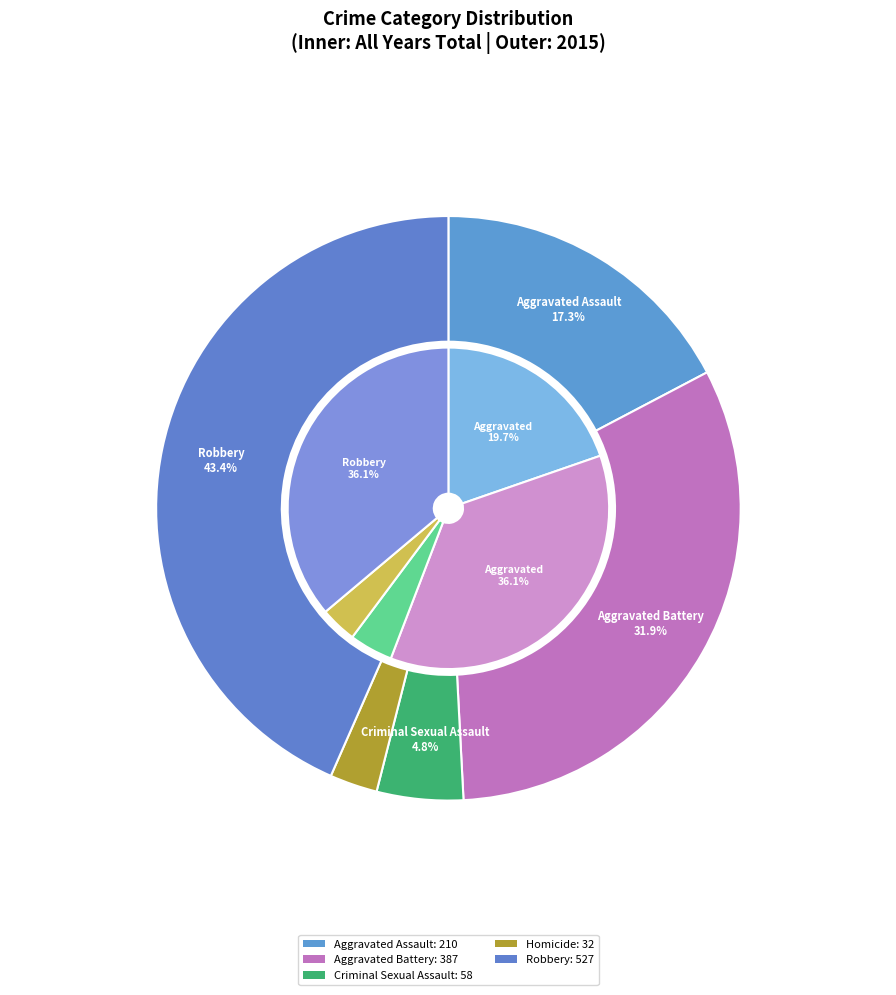

Count the number of slices in the pie.

10